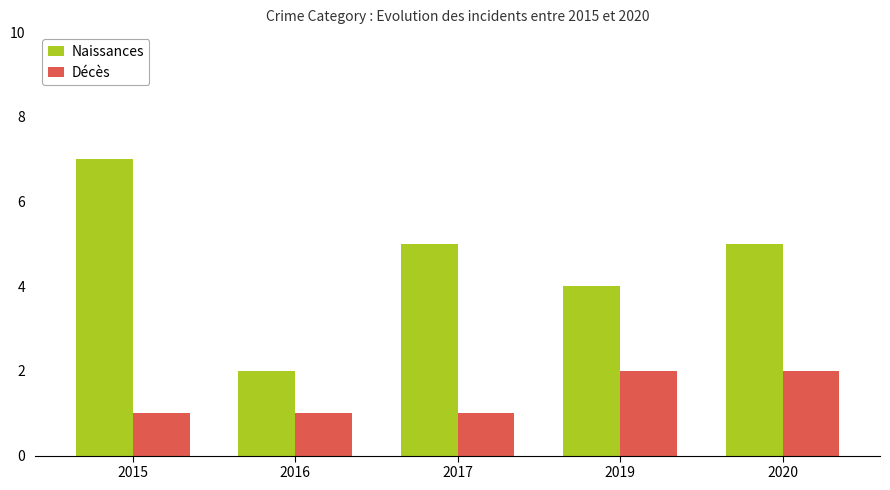

What is the difference between the maximum and second lowest values in the Naissances series?

3